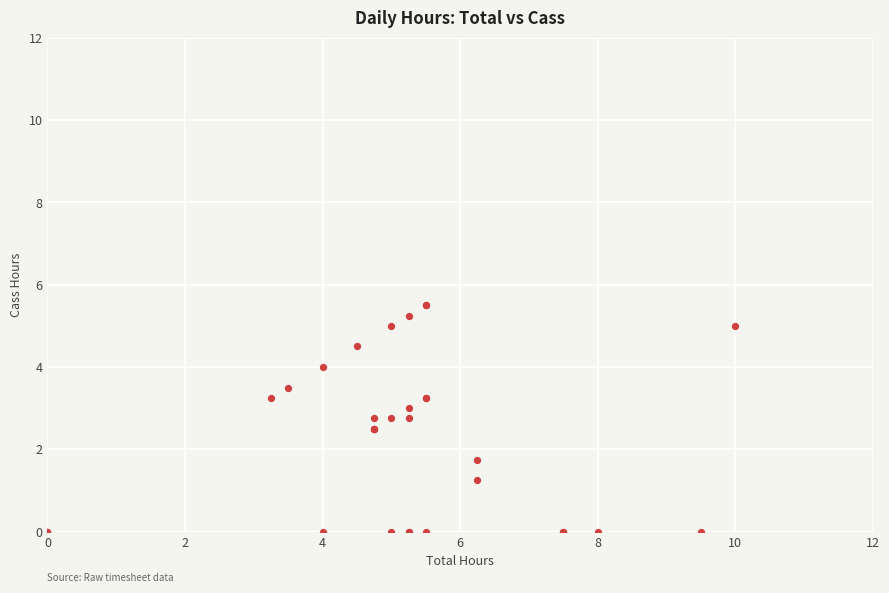

What Y value in the scatter plot is closest to 2?

1.8